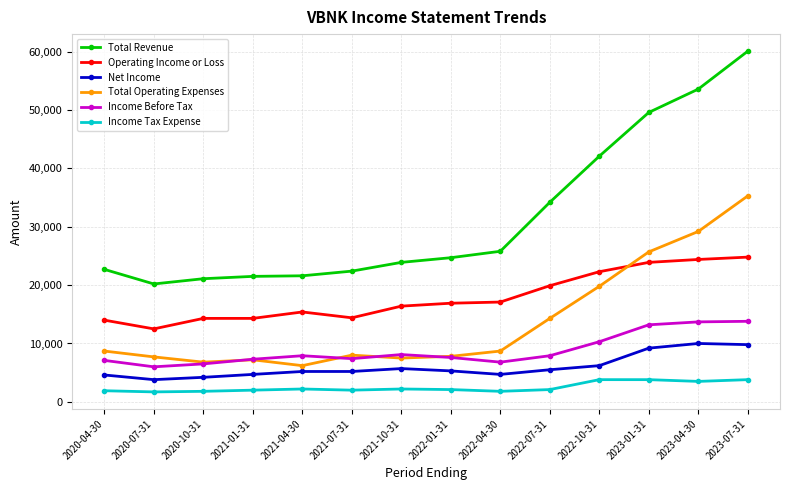

What is the difference between the second highest and second lowest values in the Total Revenue series?

32500